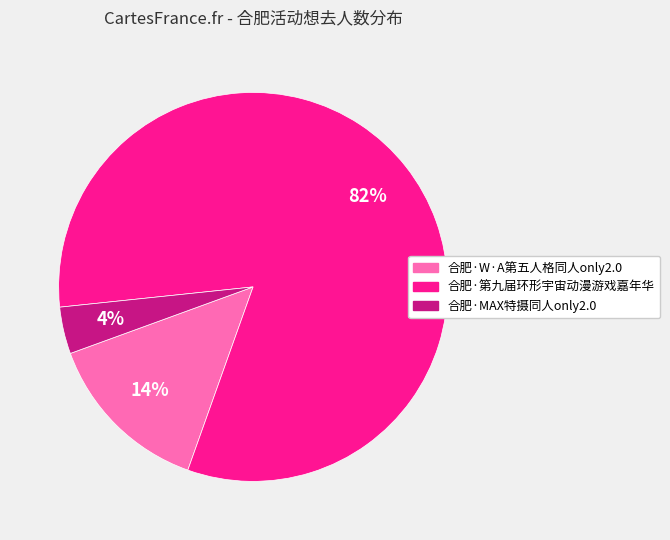

Rank the categories by value from lowest to highest.

合肥·MAX特摄同人only2.0, 合肥·W·A第五人格同人only2.0, 合肥·第九届环形宇宙动漫游戏嘉年华